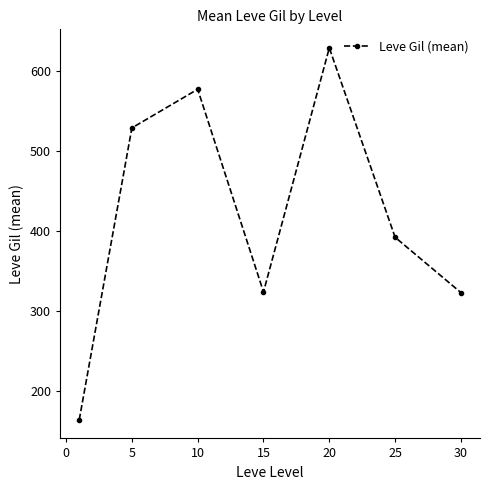

What is the value of the 3rd point from the left?

576.7